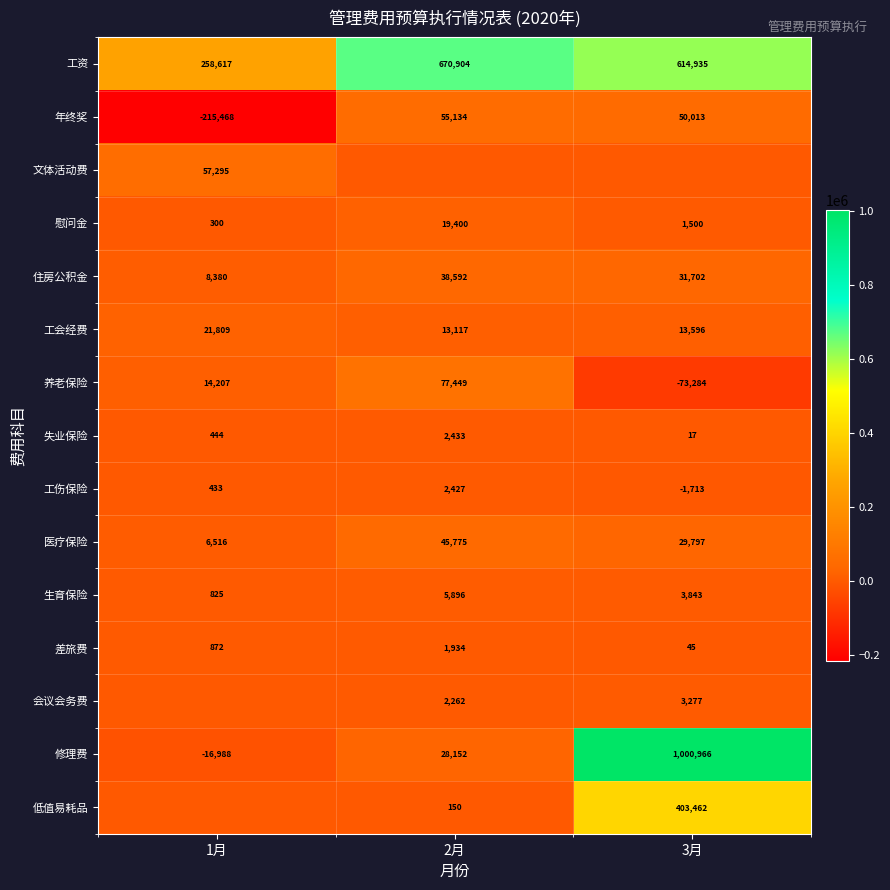

At which category is the sum across all series the highest?

3月